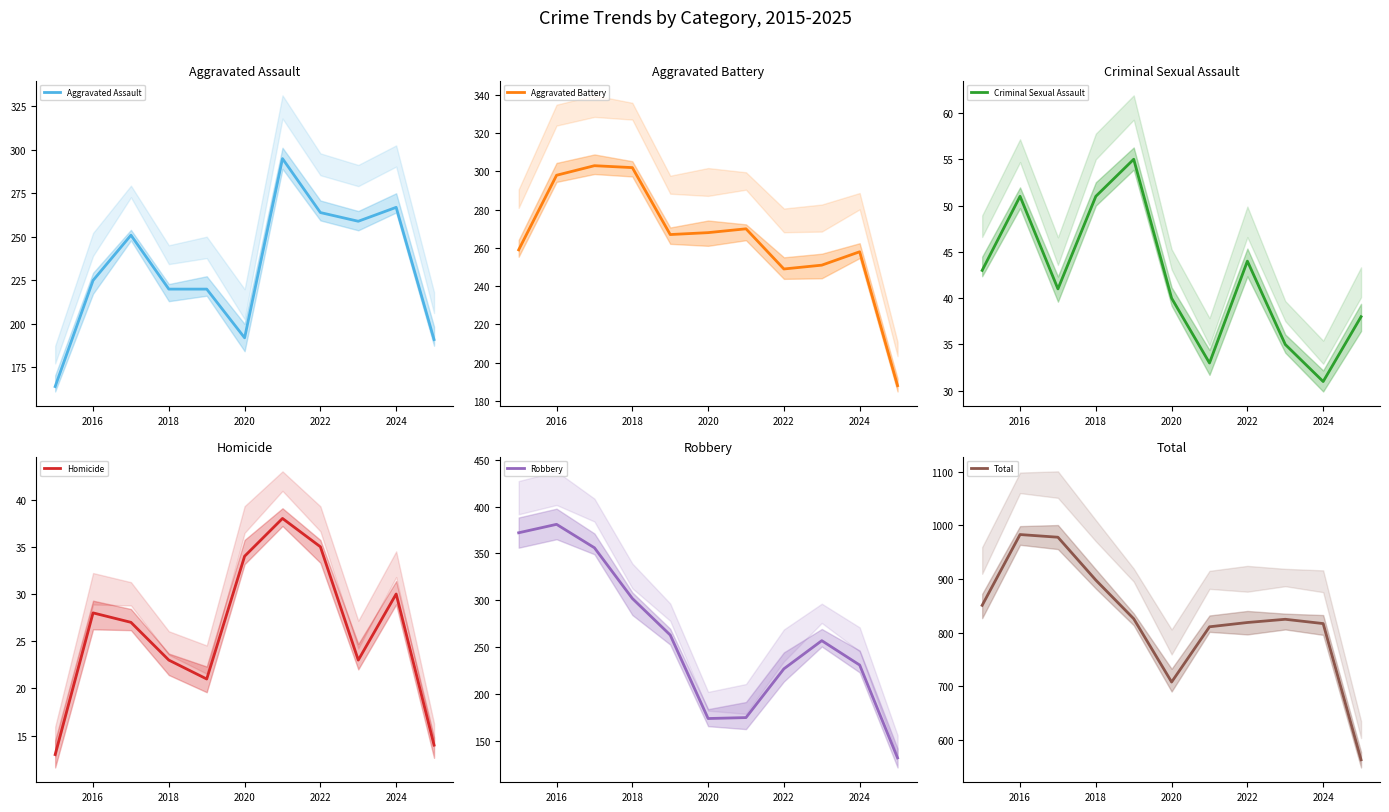

What is the maximum value shown in the chart?

983